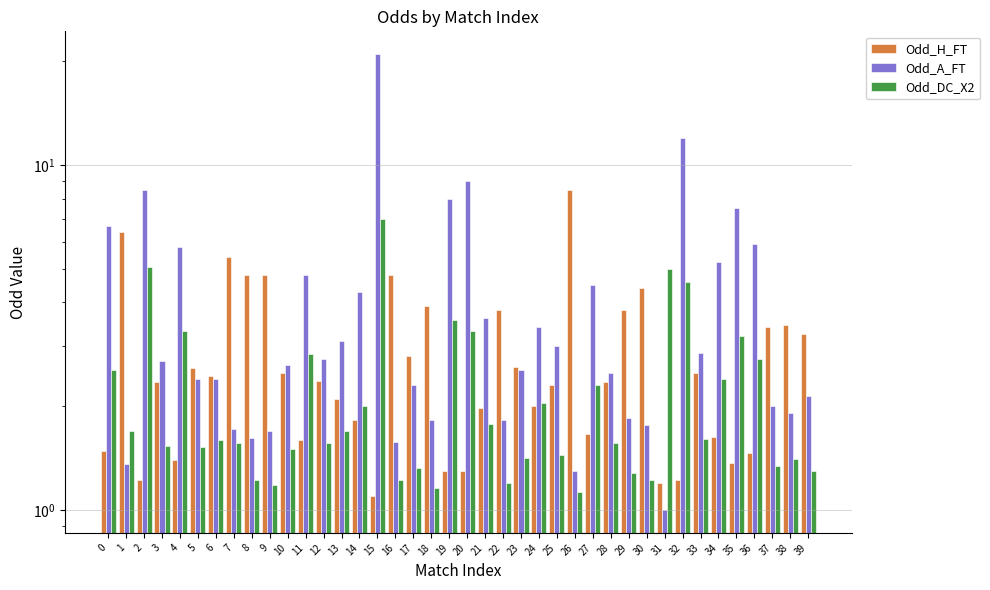

What is the minimum value for Odd_A_FT?

1.0